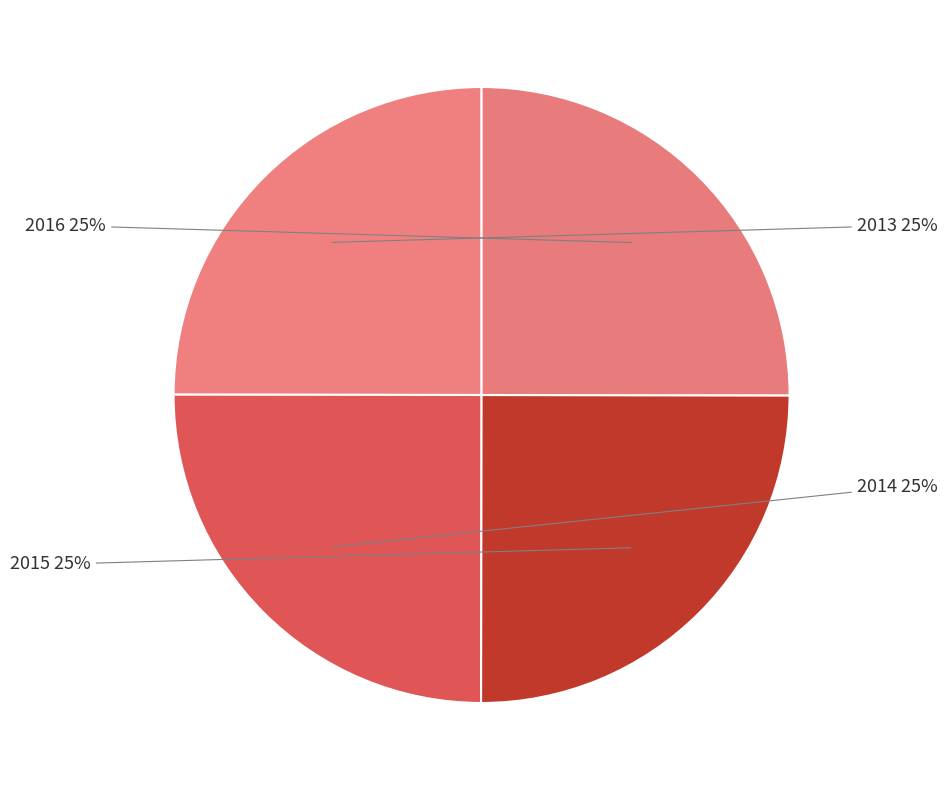

What is the ratio of the value at 2014 to the value at 2013?

1.0